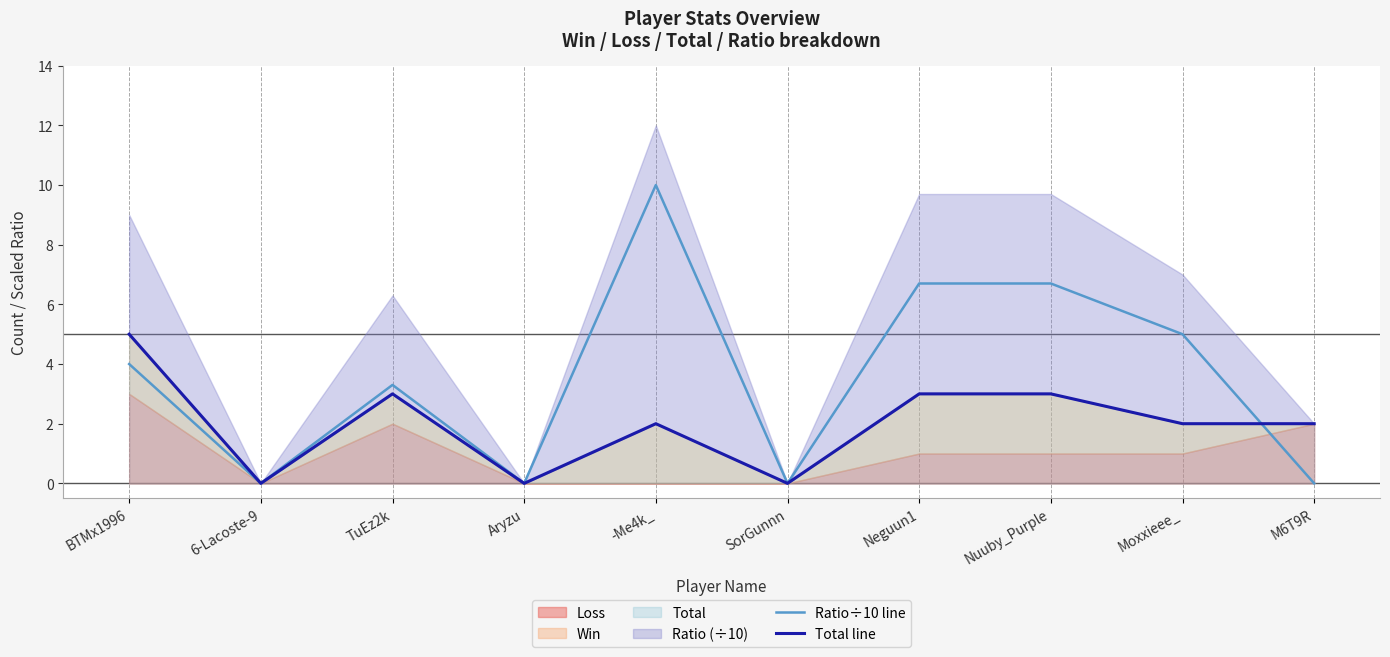

Which series has the largest total across all categories?

Ratio÷10 line